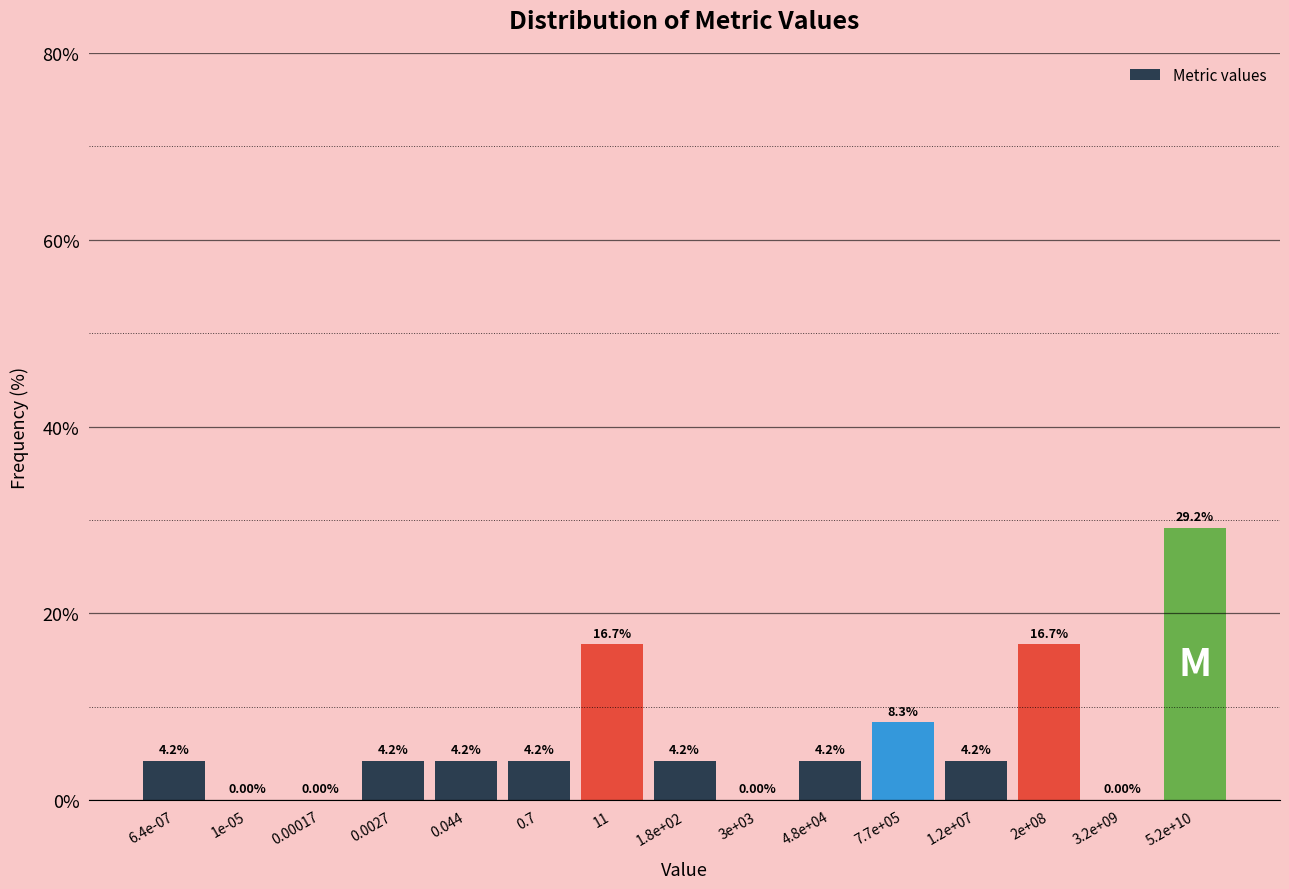

What is the sum of the values at 7.7e+05 and 4.8e+04?

12.5